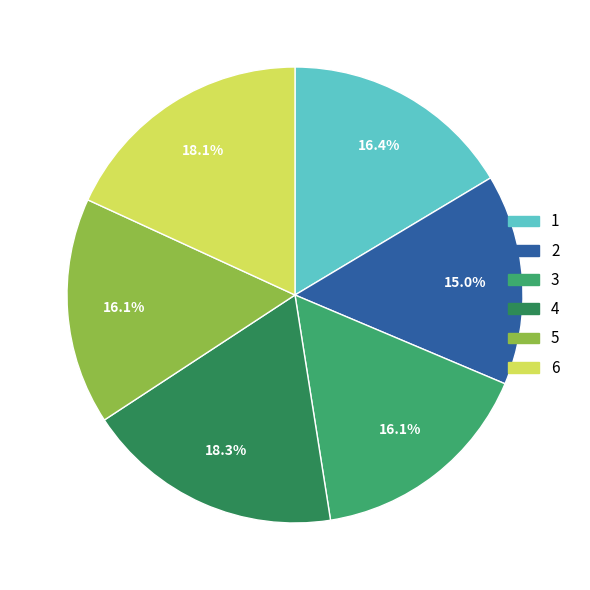

Combined, do 2 and 4 account for over 50%?

No